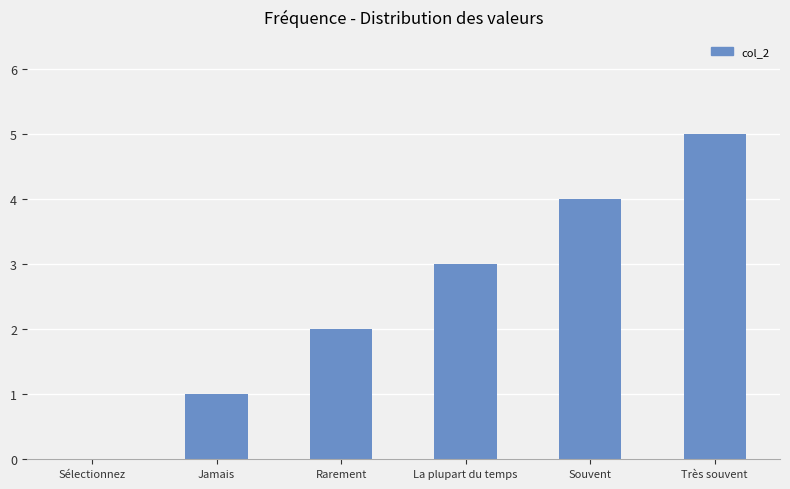

Are the bars grouped side by side (vs. stacked)?

No